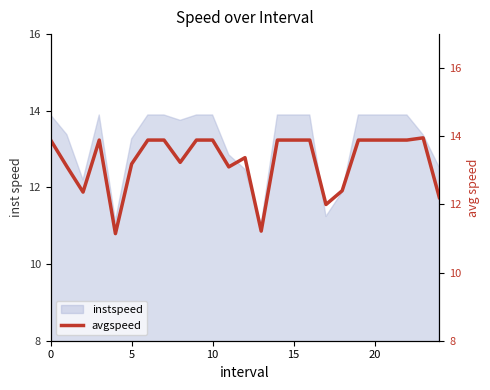

Reading right to left, extract all data points from this chart.

12.2	14.0	13.9	13.9	13.9	13.9	12.4	12.0	13.9	13.9	13.9	11.2	13.4	13.1	13.9	13.9	13.2	13.9	13.9	13.2	11.1	13.9	12.4	13.1	13.9